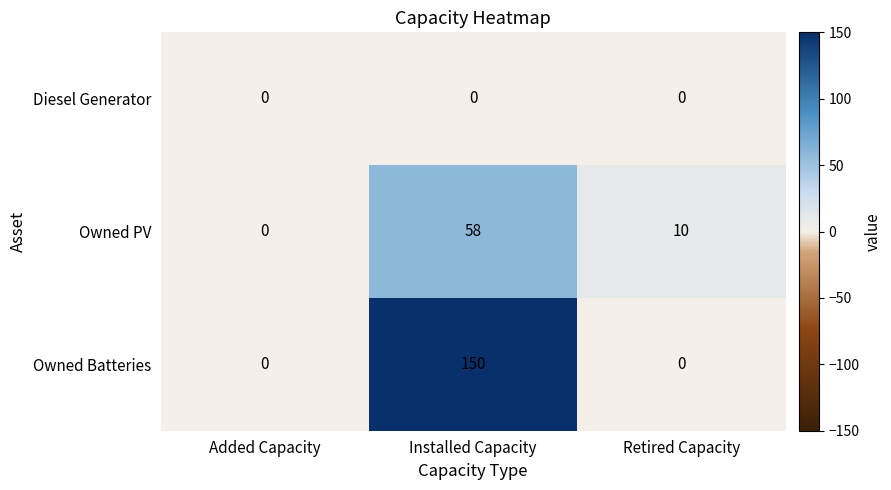

What is the sum of the Owned PV values at Retired Capacity and Added Capacity?

10